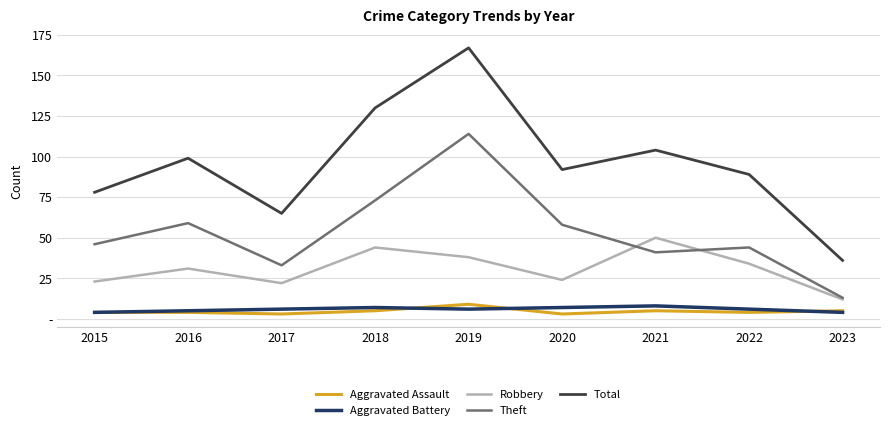

What are all the series names shown in the legend?

Aggravated Assault, Aggravated Battery, Robbery, Theft, Total